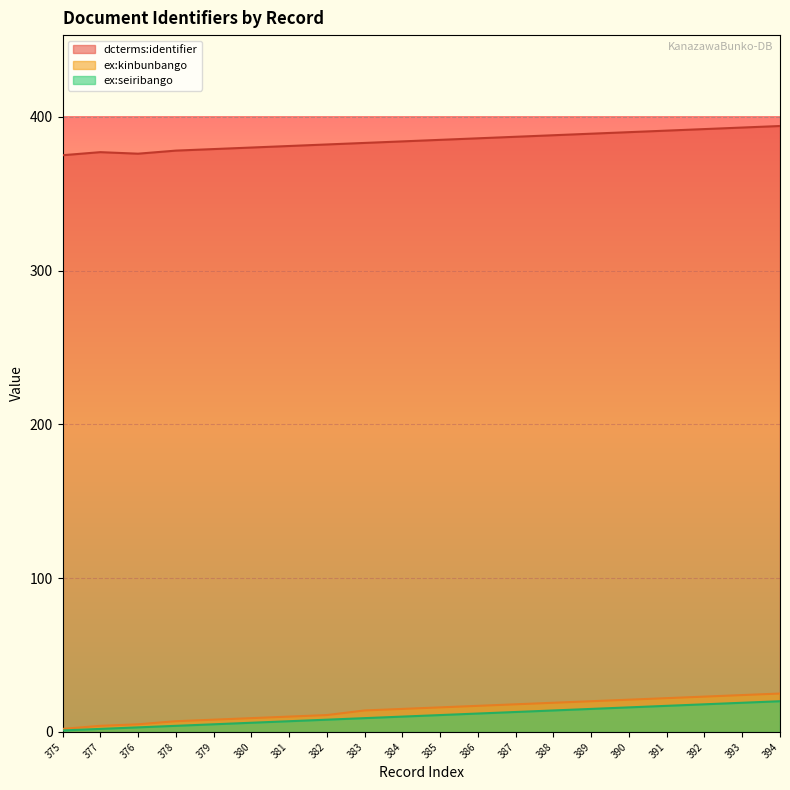

What is the sum of the ex:seiribango values at 376 and 391?

20